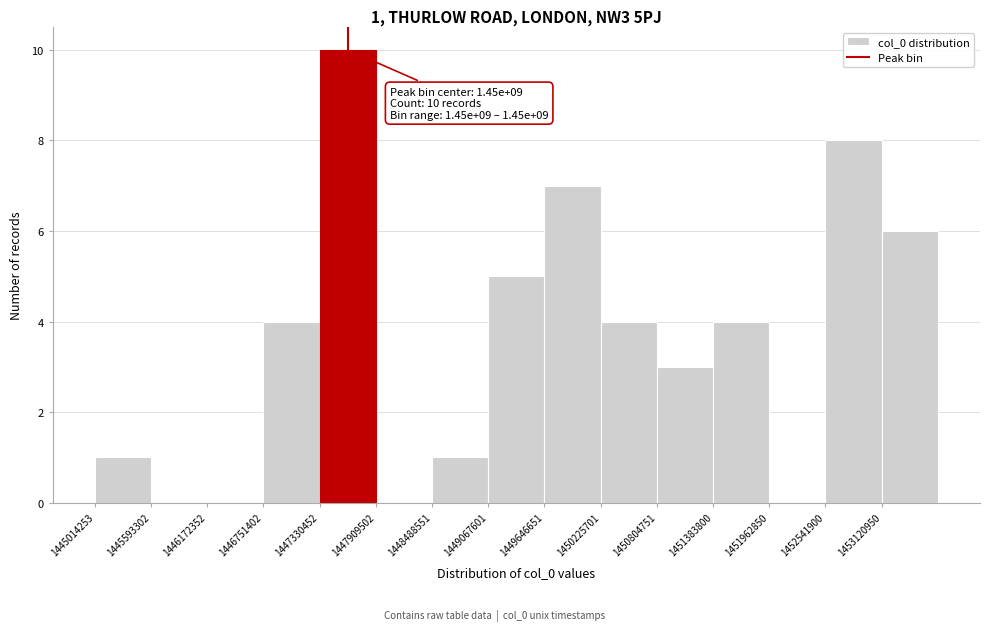

Over which range of the x-axis is the bar tallest?

1447300000 to 1447900000